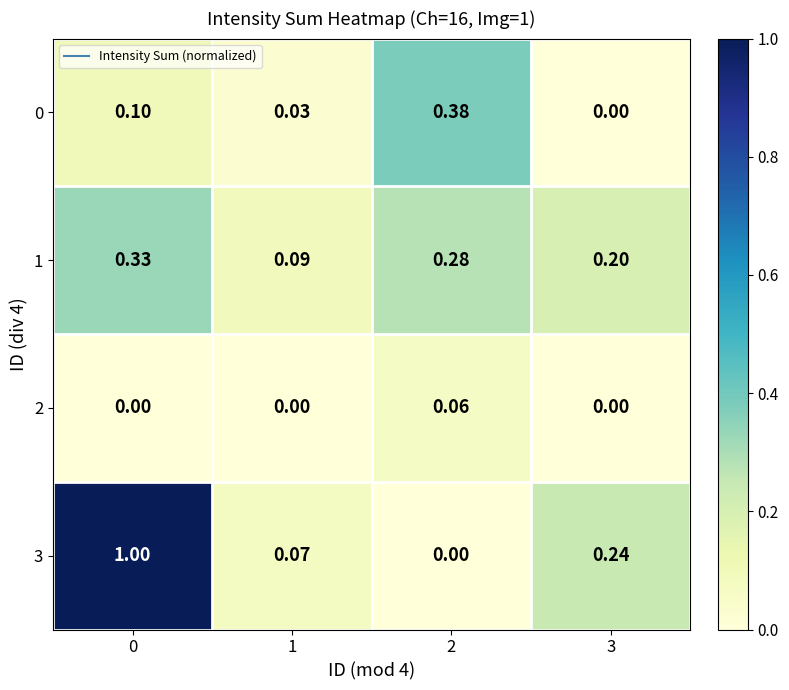

Which series has the largest total across all categories?

3